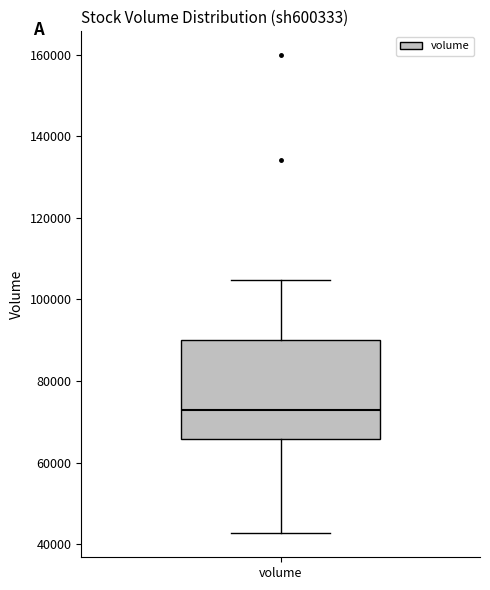

Transcribe this box plot: give where the median line is, the range the box spans, and where the two whiskers end, as read against the y-axis. The values are not printed on the chart, so give them approximately, as read against the axis.

median 72000, box 66000 to 90000, whiskers 42000 to 104000